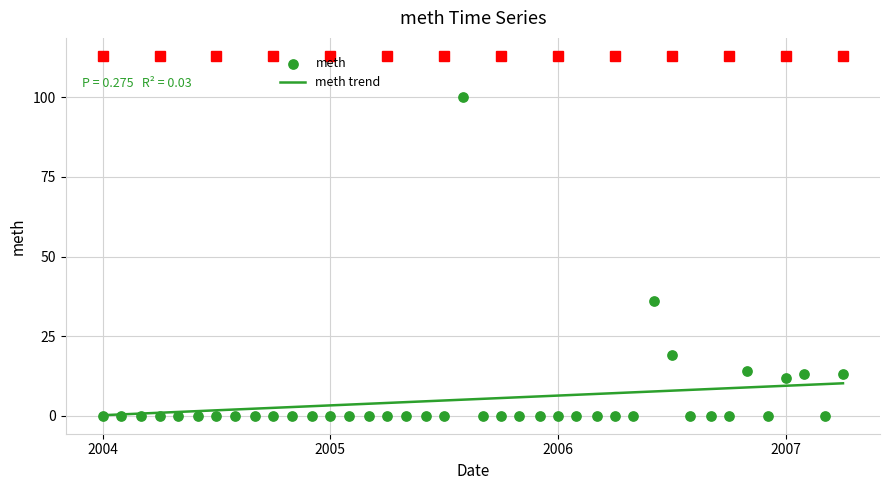

Which series reaches the maximum Y coordinate?

meth